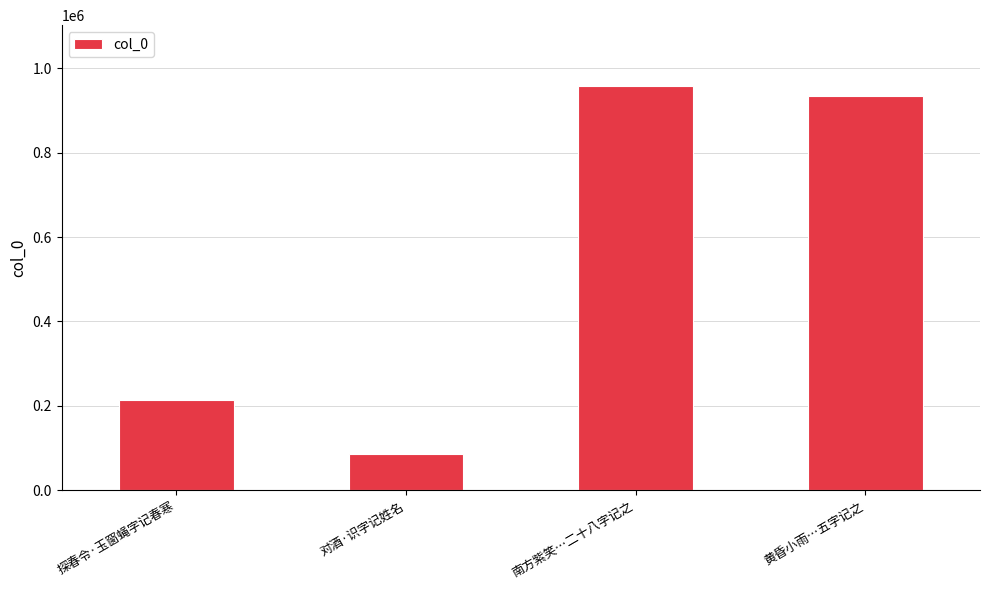

True or false: the data shows 418554 at 黄昏小雨…五字记之.

False